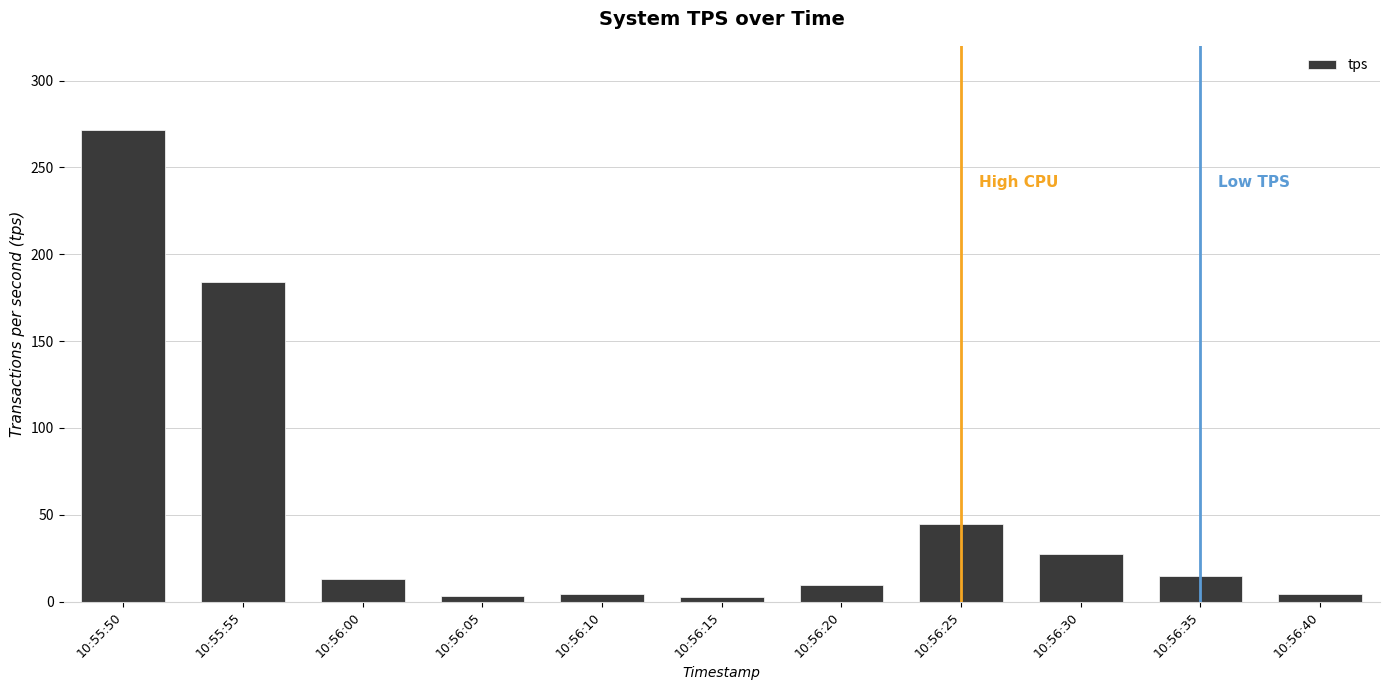

What is the maximum value shown in the chart?

271.4